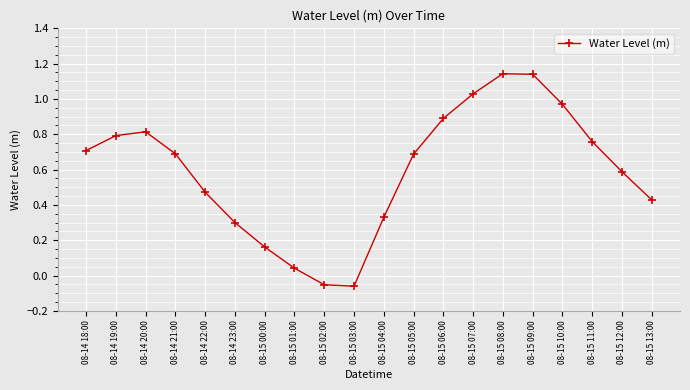

True or false: the data shows 0.8 at 08-15 11:00.

True